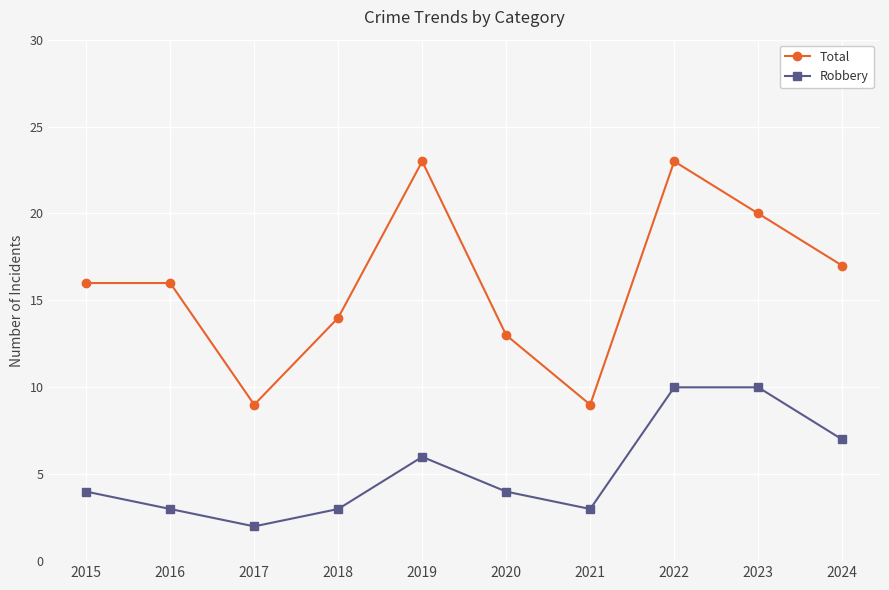

True or false: Robbery has more than 2 points higher than both neighbors.

False